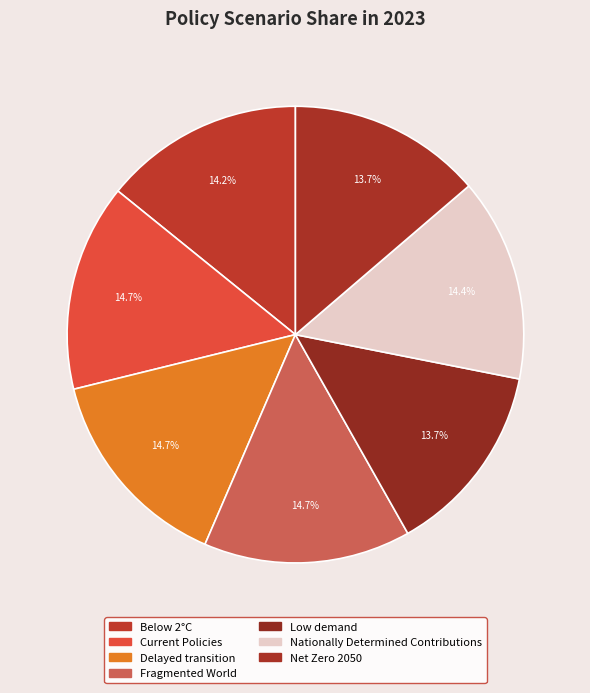

To the nearest percent, what percentage of the pie is Low demand?

14%